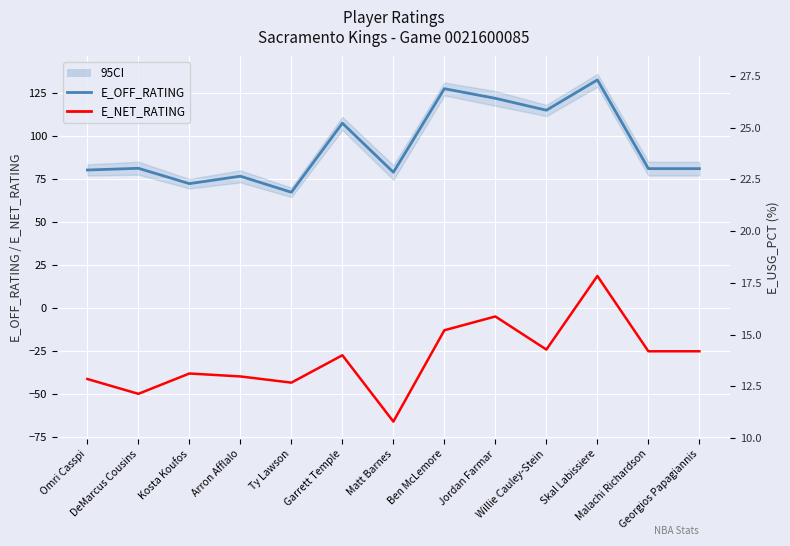

What is the difference between the E_OFF_RATING values at Matt Barnes and DeMarcus Cousins?

2.3